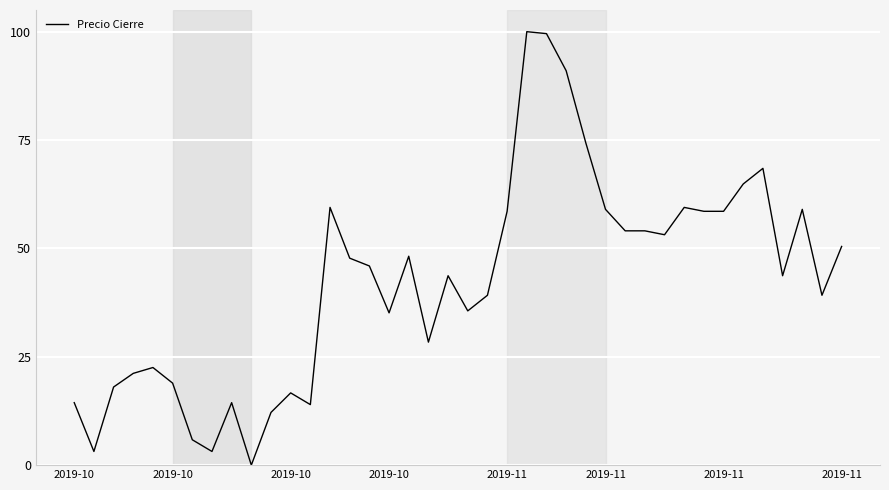

Does the chart display data point markers on the line(s)?

No